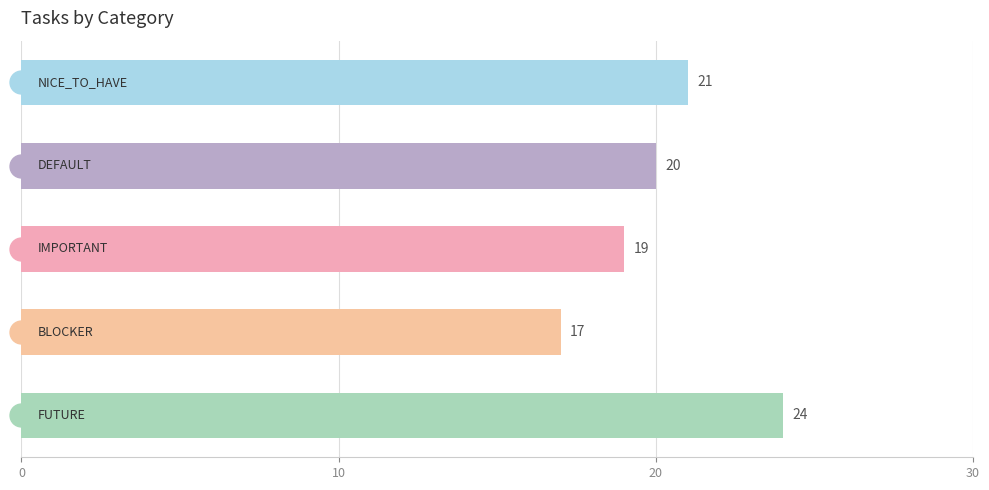

What is the value of the 3rd bar from the top?

19